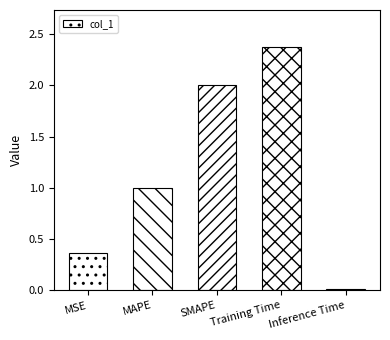

What is the sum of all values?

5.8